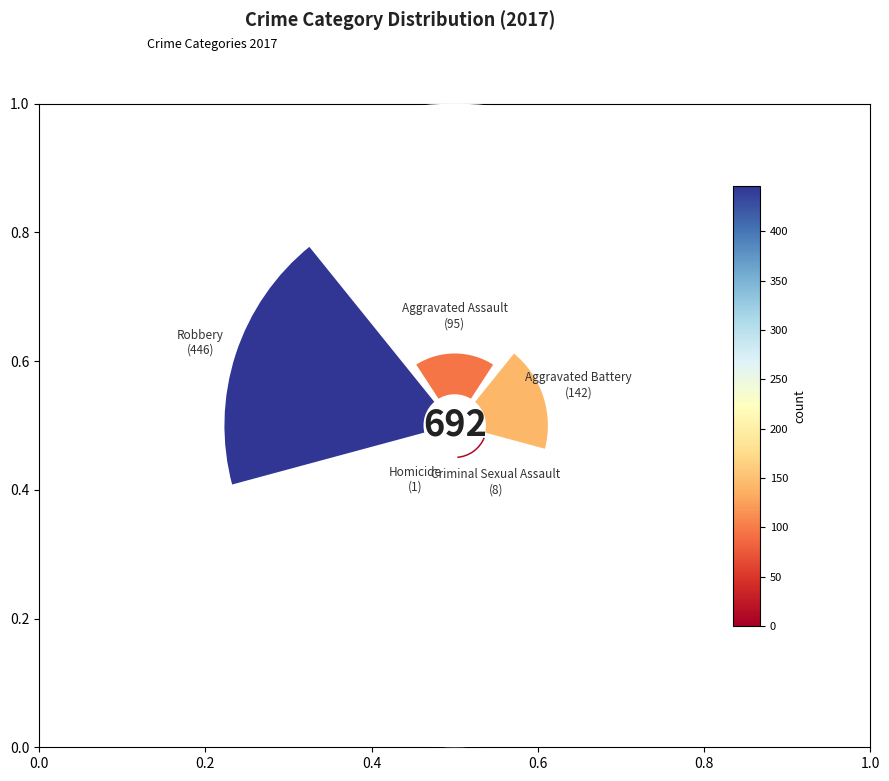

To the nearest percent, what percentage of the pie is Aggravated Assault?

14%